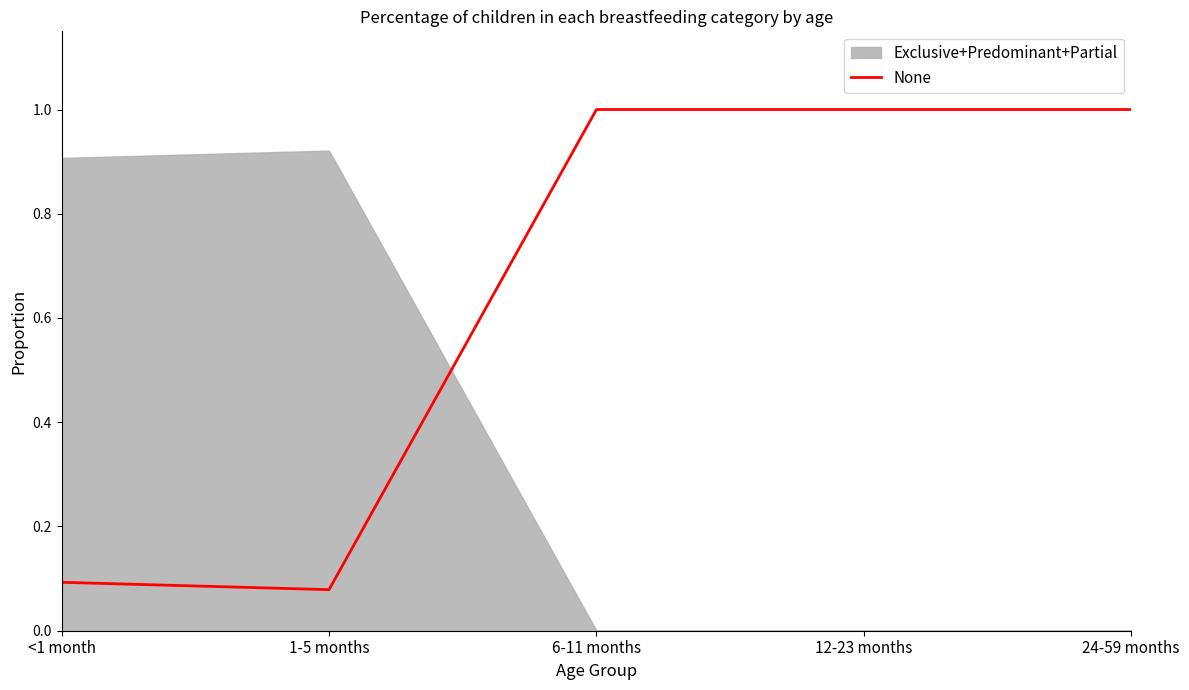

Which category has the lowest value across all series?

1-5 months